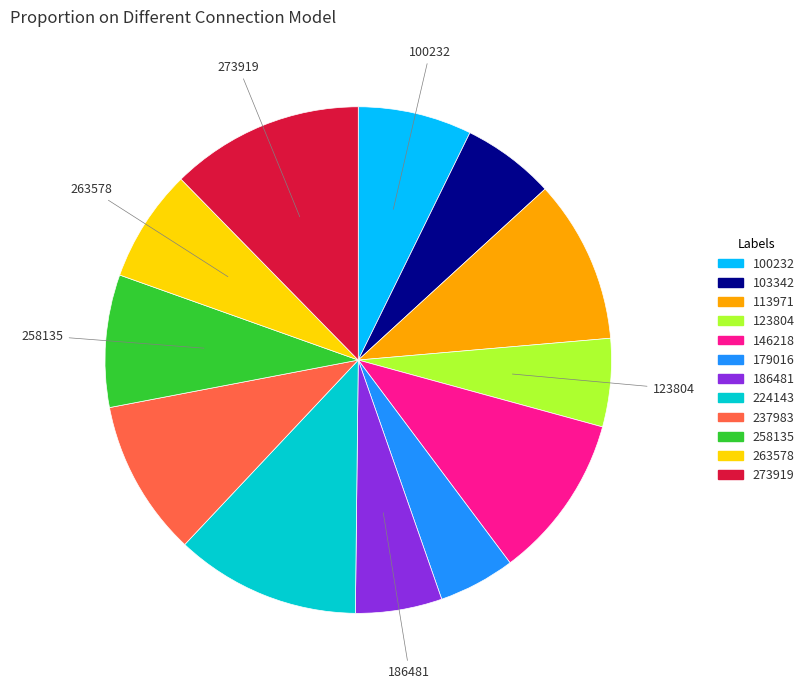

Is there a majority slice in this chart?

No